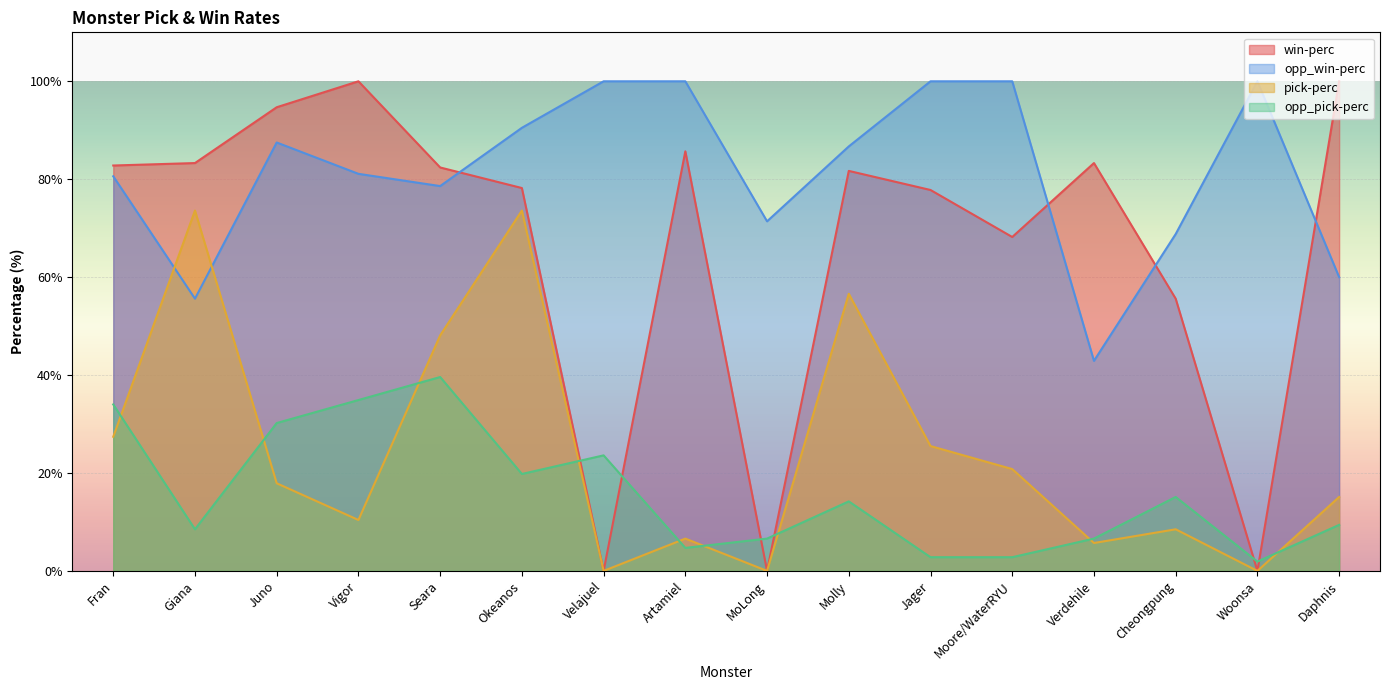

True or false: pick-perc has a value of 0.0 at Woonsa.

True